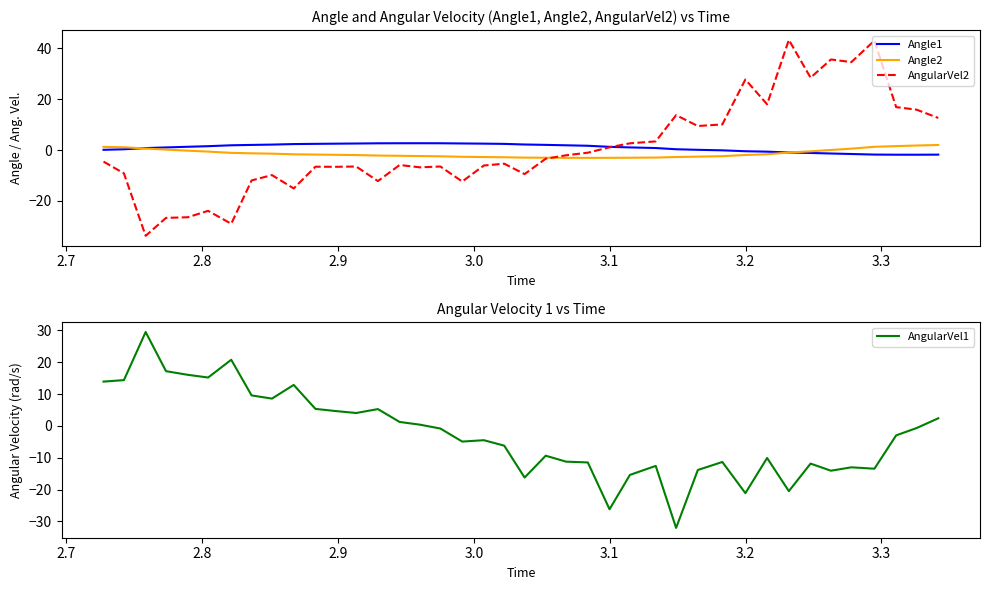

True or false: Angle2 has more than 1 points higher than both neighbors.

False